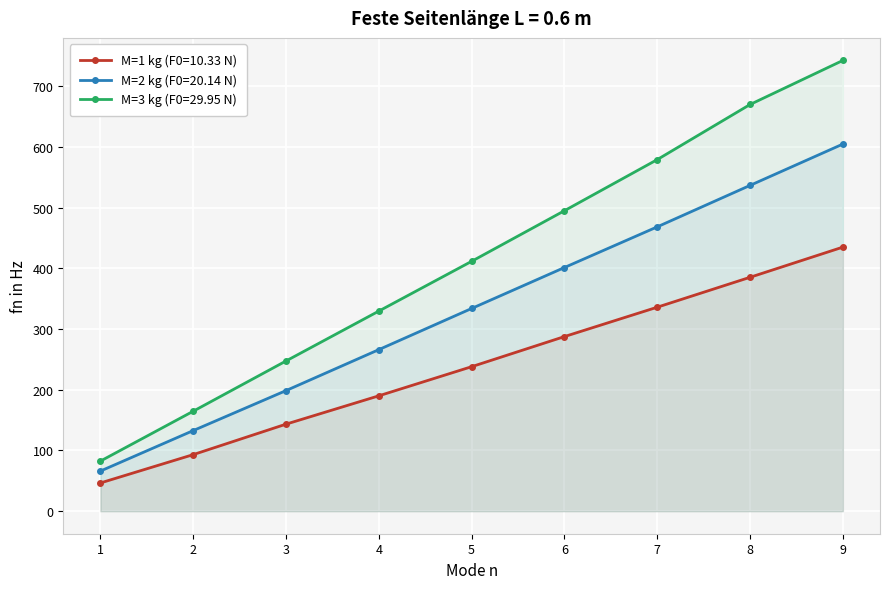

What is the sum of the M=1 kg (F0=10.33 N) values at 5 and 3?

381.5